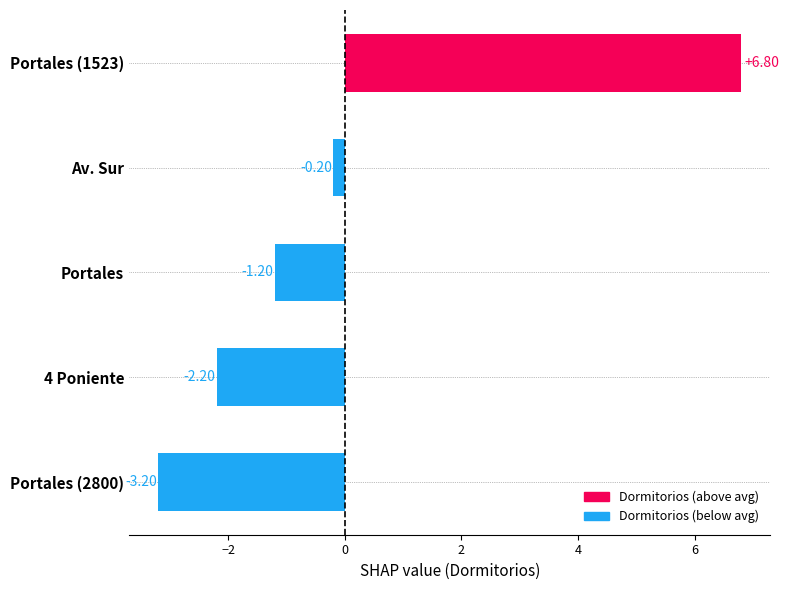

What is the difference between the maximum and minimum values?

10.0